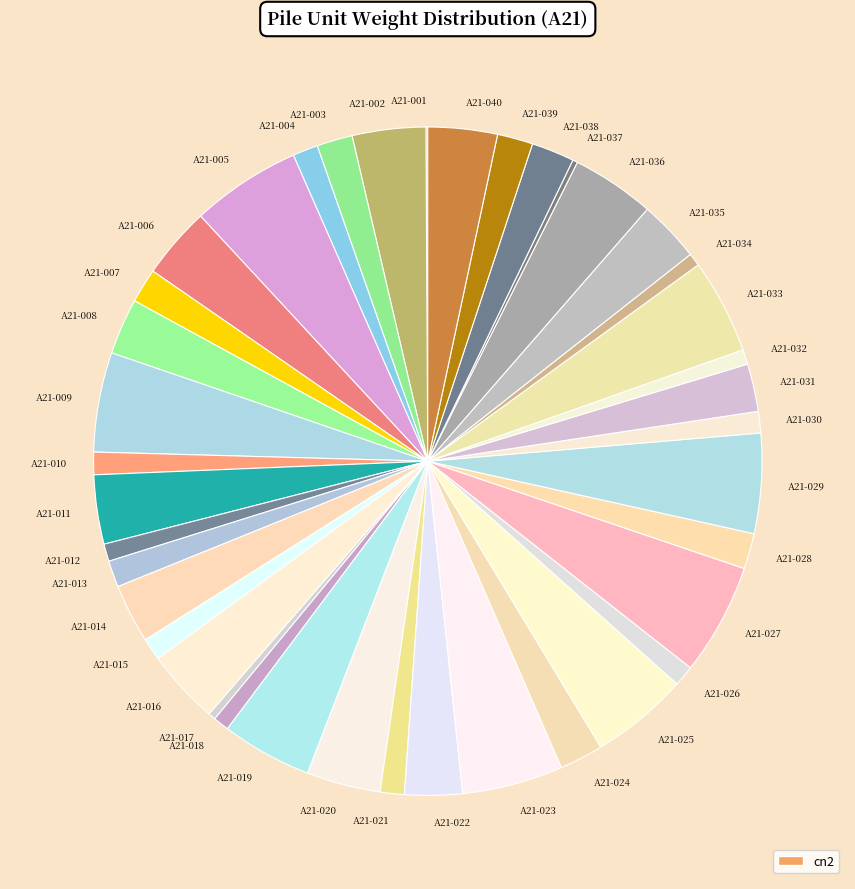

Combined, do A21-013 and A21-039 account for over 50%?

No